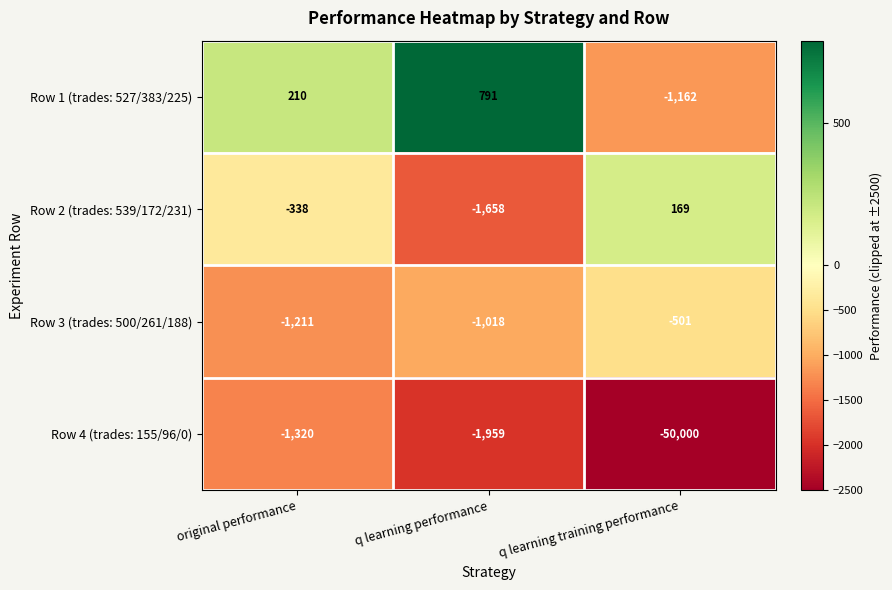

The Row 2 (trades: 539/172/231) series shows -850 at q learning performance. True or false?

False